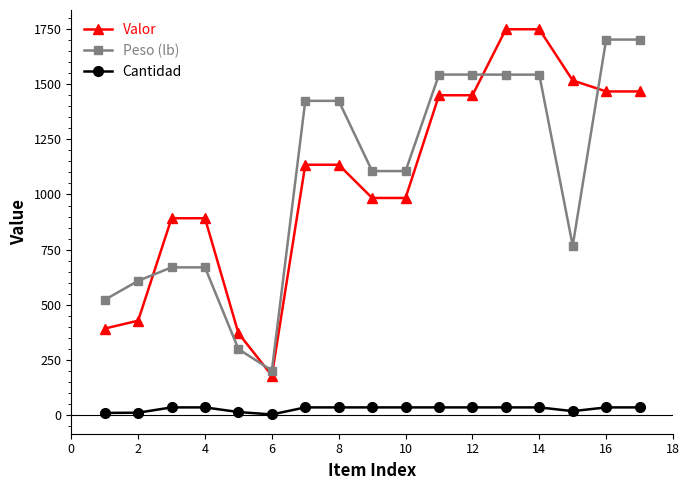

True or false: Cantidad and Peso (lb) intersect in this chart.

False